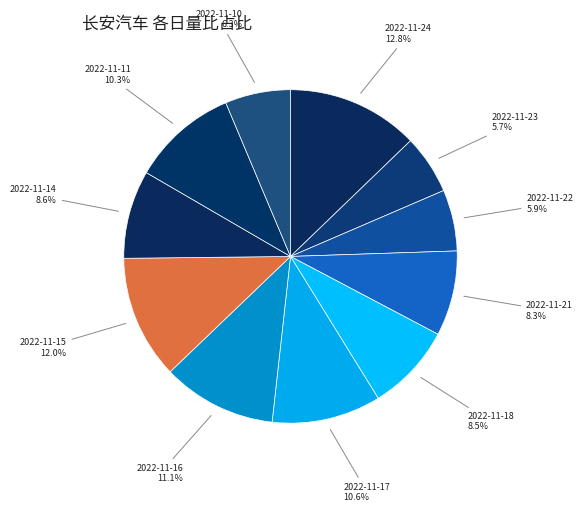

The 2022-11-10 slice represents 6% of the pie. True or false?

True